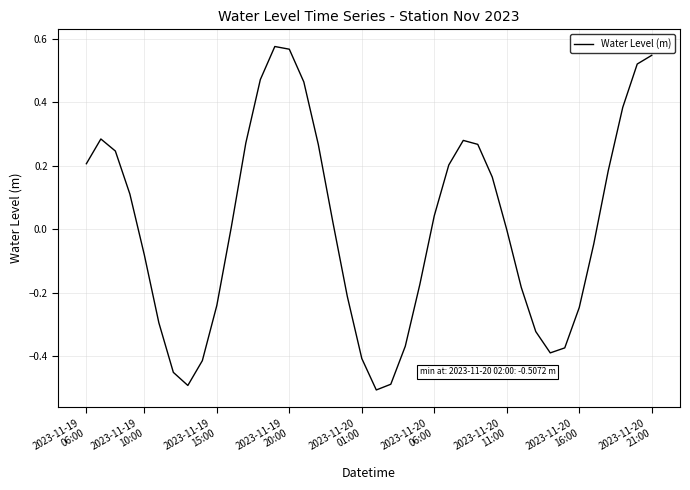

What is the difference between the maximum and minimum values?

1.1